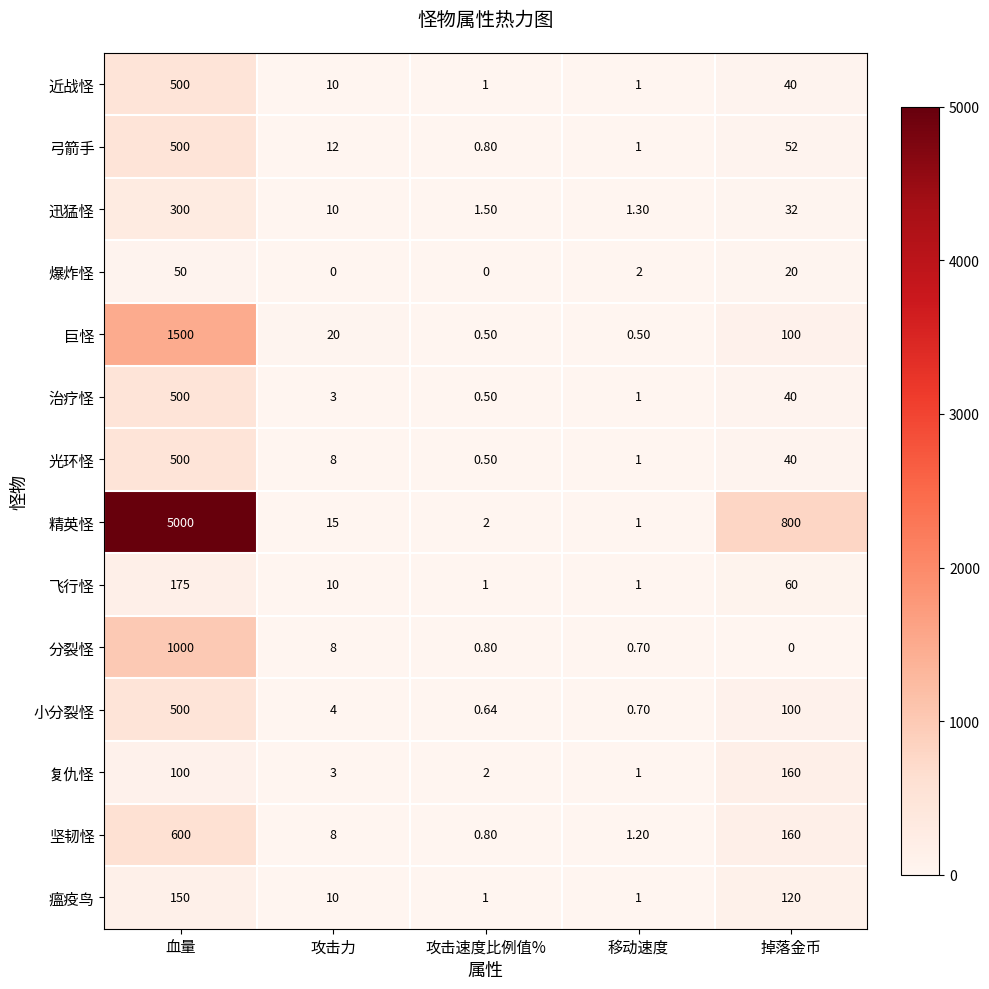

Which category has the highest value across all series?

血量